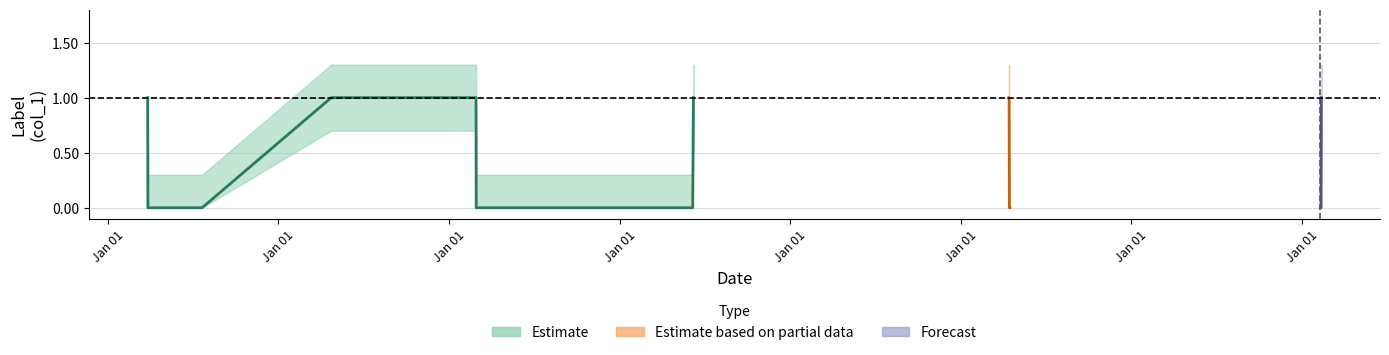

Does the chart display data point markers on the line(s)?

No